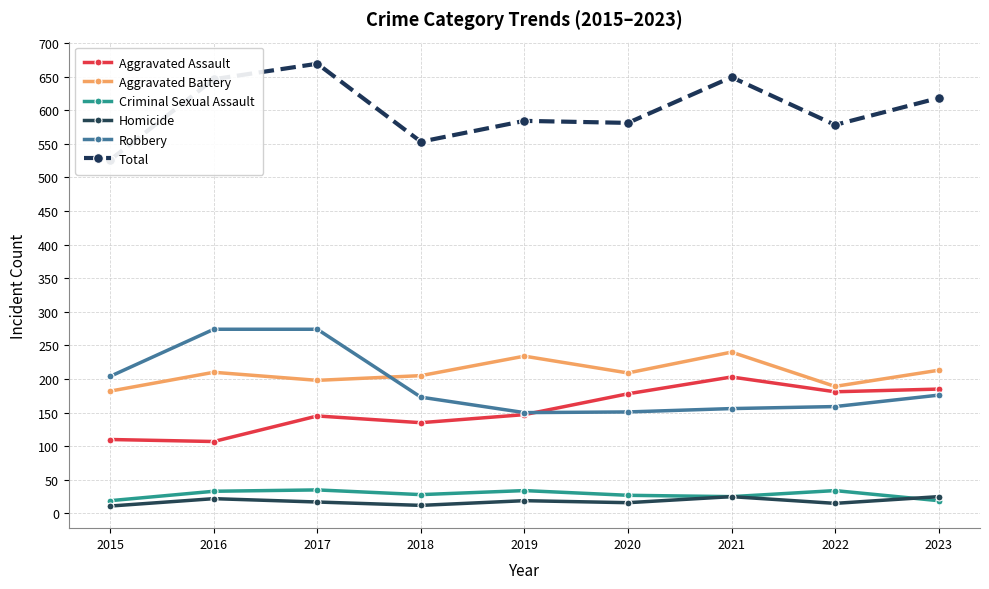

What is the difference between the highest and lowest values at 2016?

624